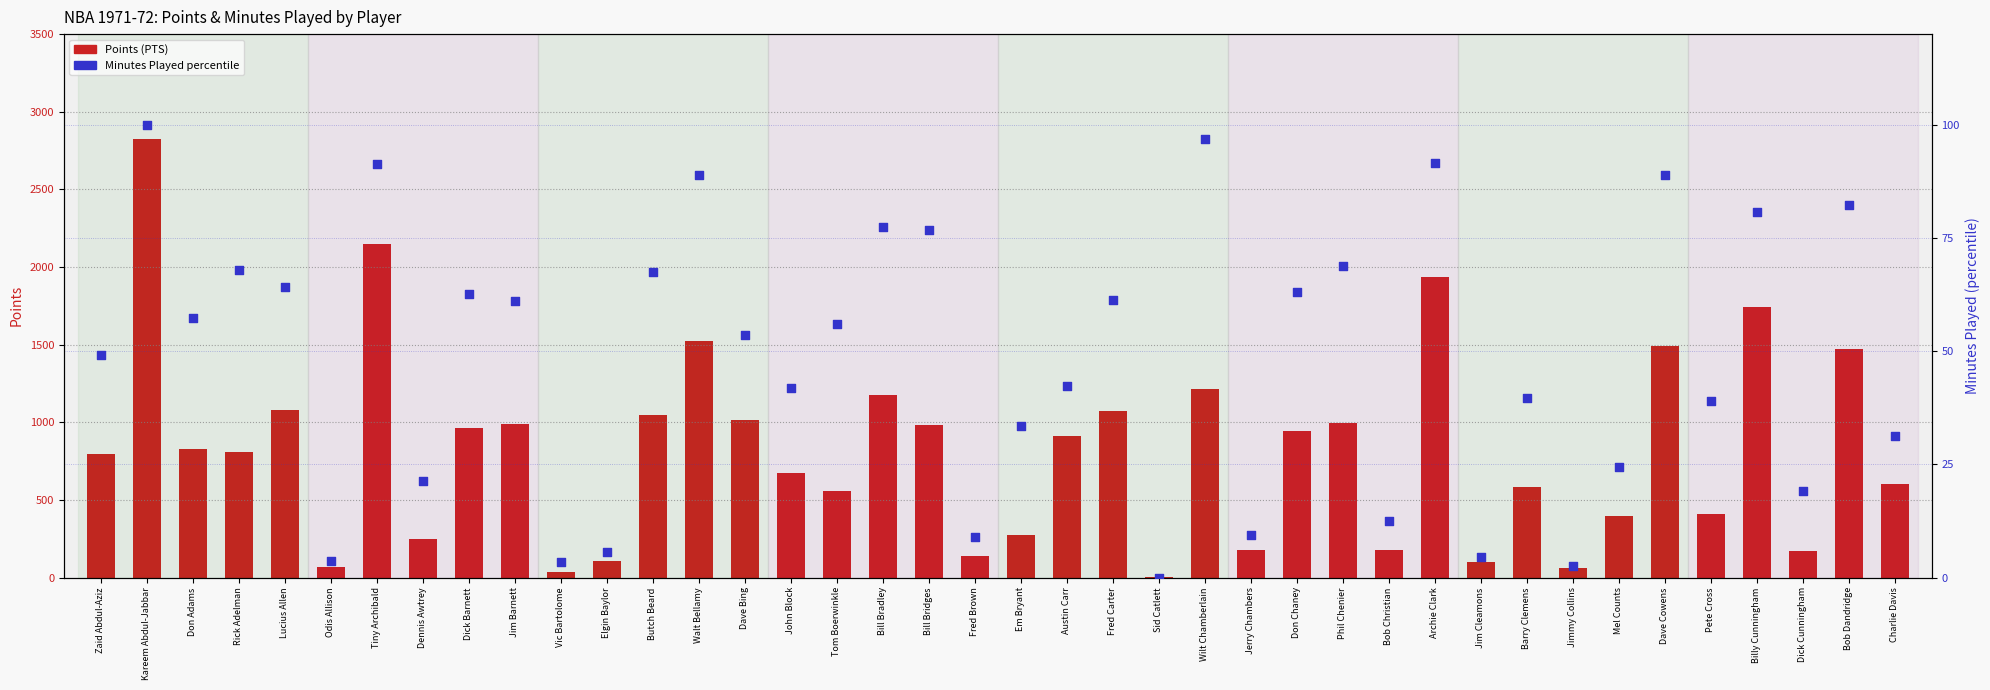

What is the total value across all series at Pete Cross?

446.1